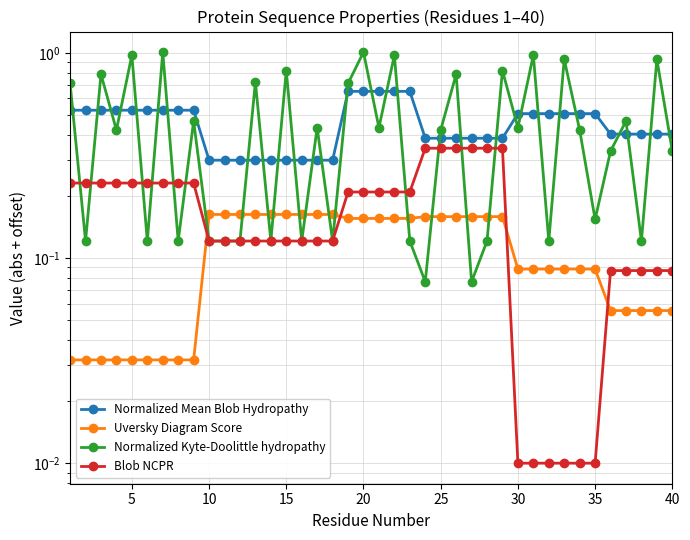

Reading right to left, extract all data points from this chart.

Normalized Mean Blob Hydropathy: 0.4	0.4	0.4	0.4	0.4	0.5	0.5	0.5	0.5	0.5	0.5	0.4	0.4	0.4	0.4	0.4	0.4	0.6	0.6	0.6	0.6	0.6	0.3	0.3	0.3	0.3	0.3	0.3	0.3	0.3	0.3	0.5	0.5	0.5	0.5	0.5	0.5	0.5	0.5	0.5
Uversky Diagram Score: 0.1	0.1	0.1	0.1	0.1	0.1	0.1	0.1	0.1	0.1	0.1	0.2	0.2	0.2	0.2	0.2	0.2	0.2	0.2	0.2	0.2	0.2	0.2	0.2	0.2	0.2	0.2	0.2	0.2	0.2	0.2	0.0	0.0	0.0	0.0	0.0	0.0	0.0	0.0	0.0
Normalized Kyte-Doolittle hydropathy: 0.3	0.9	0.1	0.5	0.3	0.2	0.4	0.9	0.1	1.0	0.4	0.8	0.1	0.1	0.8	0.4	0.1	0.1	1.0	0.4	1.0	0.7	0.1	0.4	0.1	0.8	0.1	0.7	0.1	0.1	0.1	0.5	0.1	1.0	0.1	1.0	0.4	0.8	0.1	0.7
Blob NCPR: 0.1	0.1	0.1	0.1	0.1	0.0	0.0	0.0	0.0	0.0	0.0	0.3	0.3	0.3	0.3	0.3	0.3	0.2	0.2	0.2	0.2	0.2	0.1	0.1	0.1	0.1	0.1	0.1	0.1	0.1	0.1	0.2	0.2	0.2	0.2	0.2	0.2	0.2	0.2	0.2